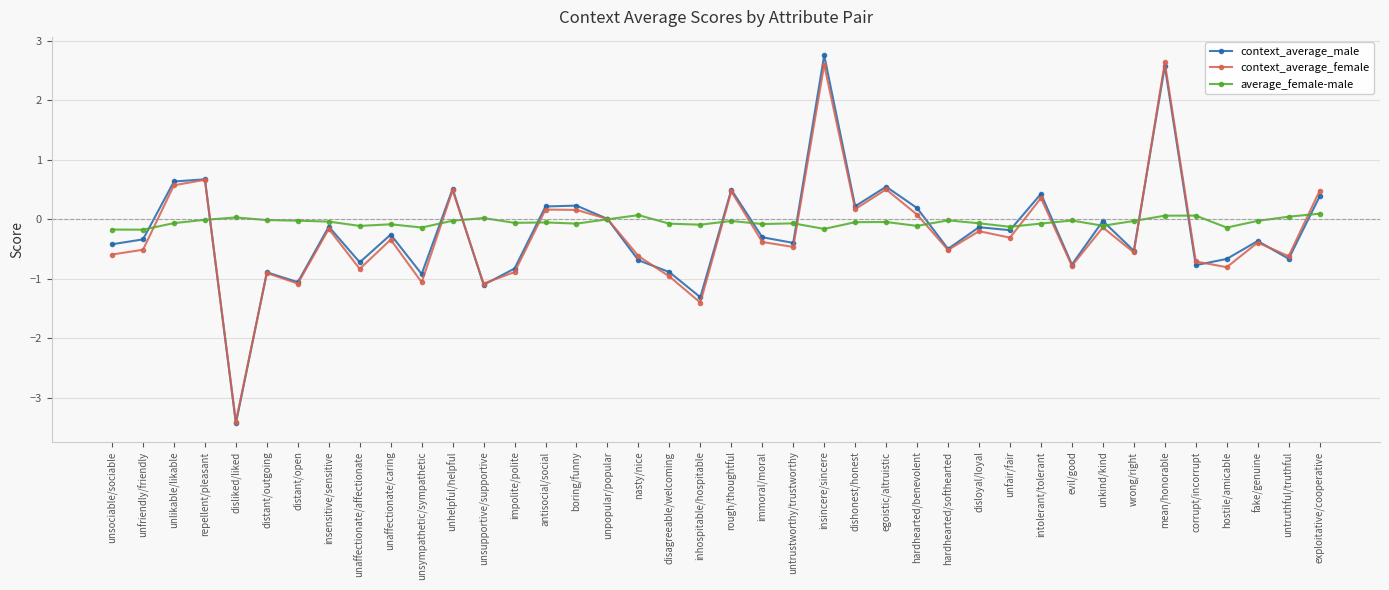

What is the lowest value of the context_average_male series?

-3.4